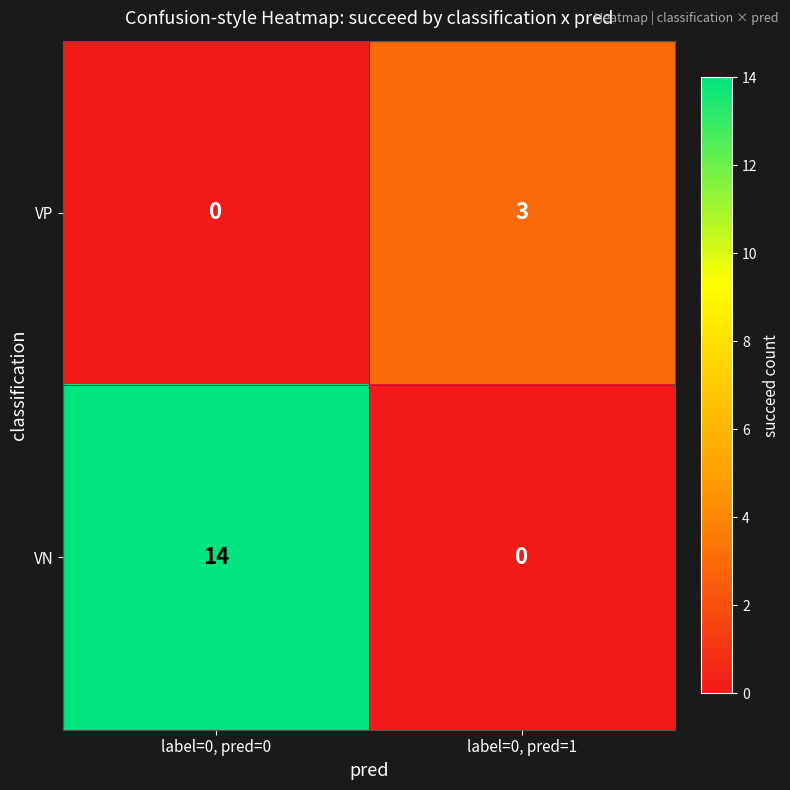

At which label does VN reach its peak?

label=0, pred=0